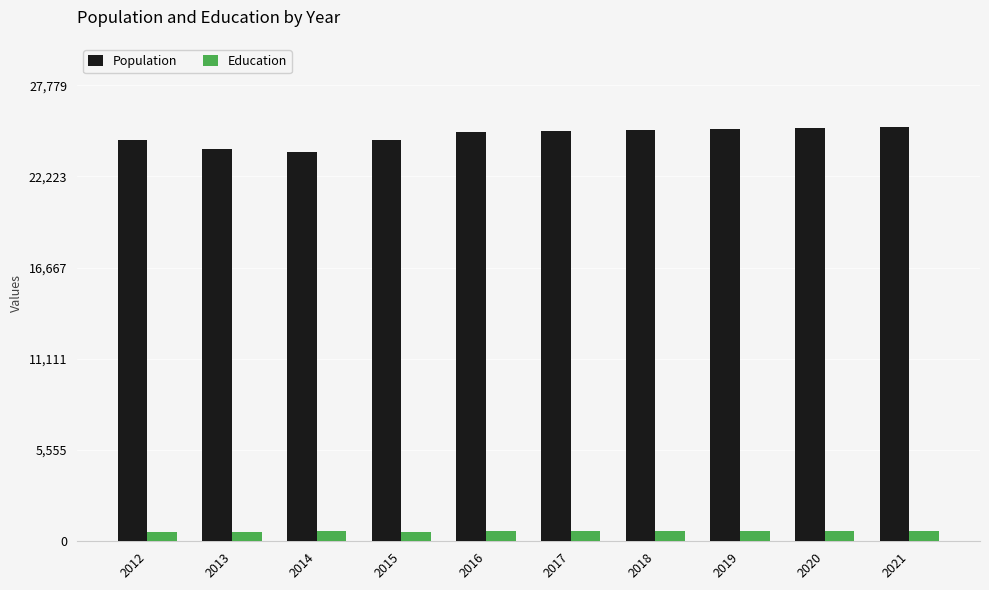

What is the average value of the Population series?

24699